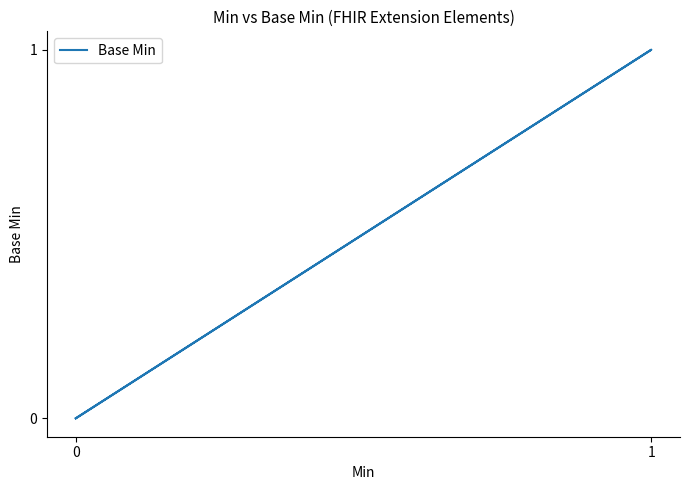

Does the chart display data point markers on the line(s)?

No